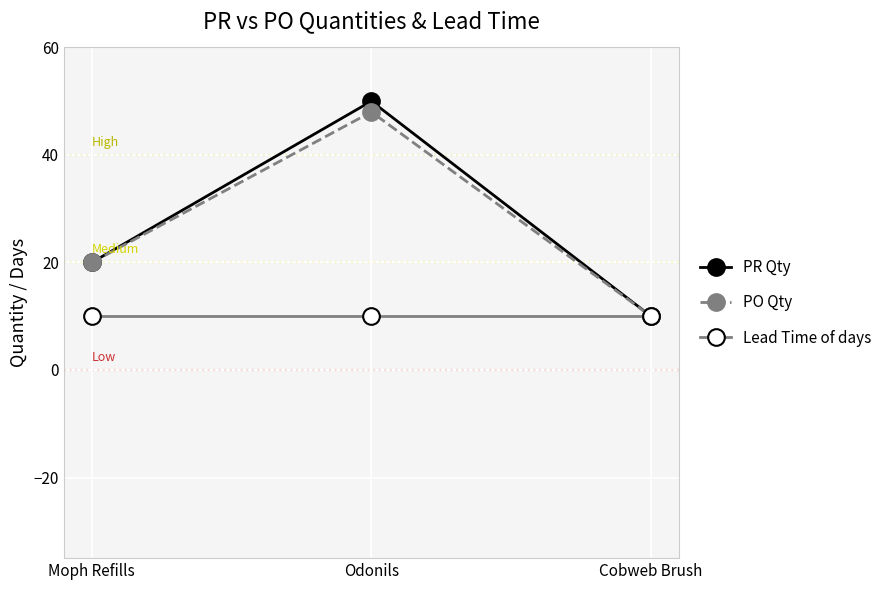

The value of PO Qty at Odonils is 78. True or false?

False